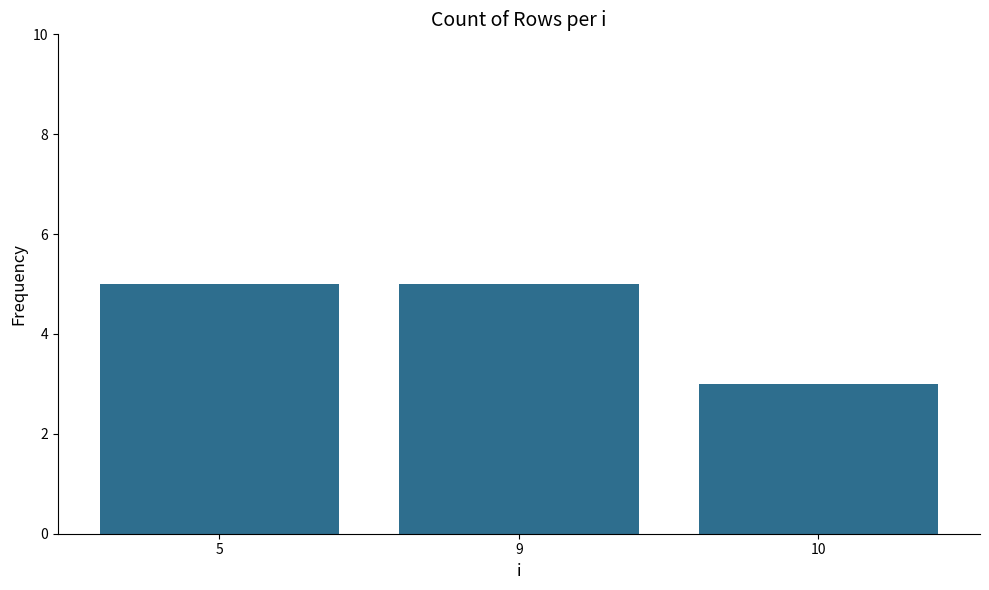

What is the difference between the values at 10 and 5?

2